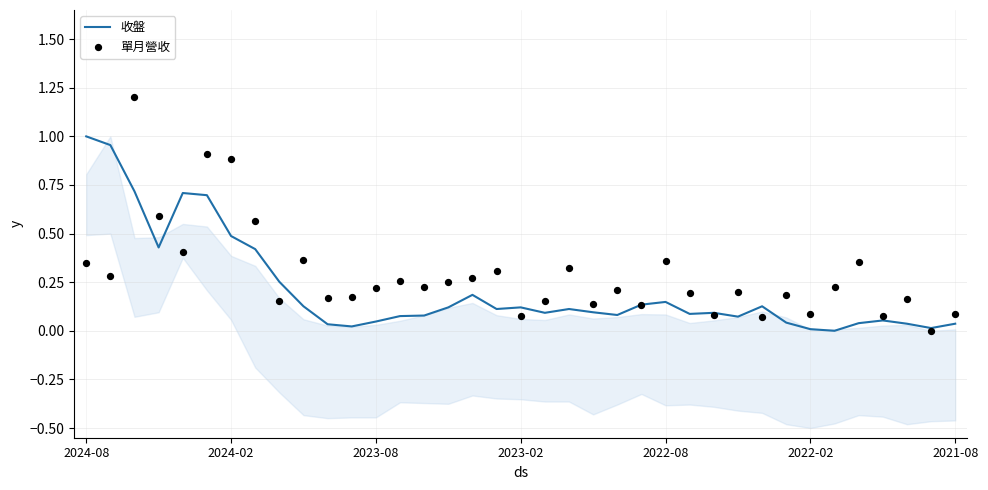

True or false: 收盤 has a value of 0.0 at 2022-02.

True